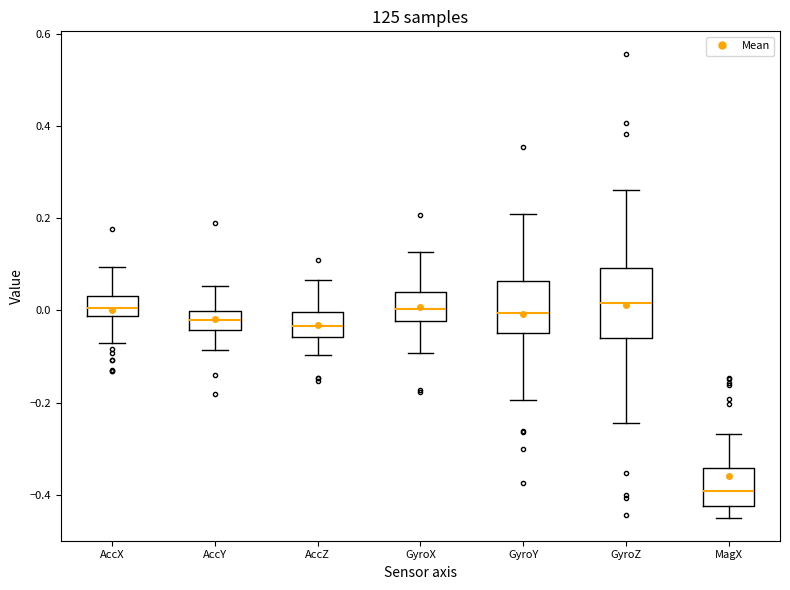

Reading left to right, transcribe this box plot: for each box, give where its median line is, the range the box spans, and where its two whiskers end, as read against the y-axis. The values are not printed on the chart, so give them approximately, as read against the axis.

AccX: median 0.00, box -0.02 to 0.04, whiskers -0.08 to 0.10
AccY: median -0.02, box -0.04 to 0.00, whiskers -0.08 to 0.06
AccZ: median -0.04, box -0.06 to 0.00, whiskers -0.10 to 0.06
GyroX: median 0.00, box -0.02 to 0.04, whiskers -0.10 to 0.12
GyroY: median 0.00, box -0.04 to 0.06, whiskers -0.20 to 0.22
GyroZ: median 0.02, box -0.06 to 0.10, whiskers -0.24 to 0.26
MagX: median -0.40, box -0.42 to -0.34, whiskers -0.44 to -0.26